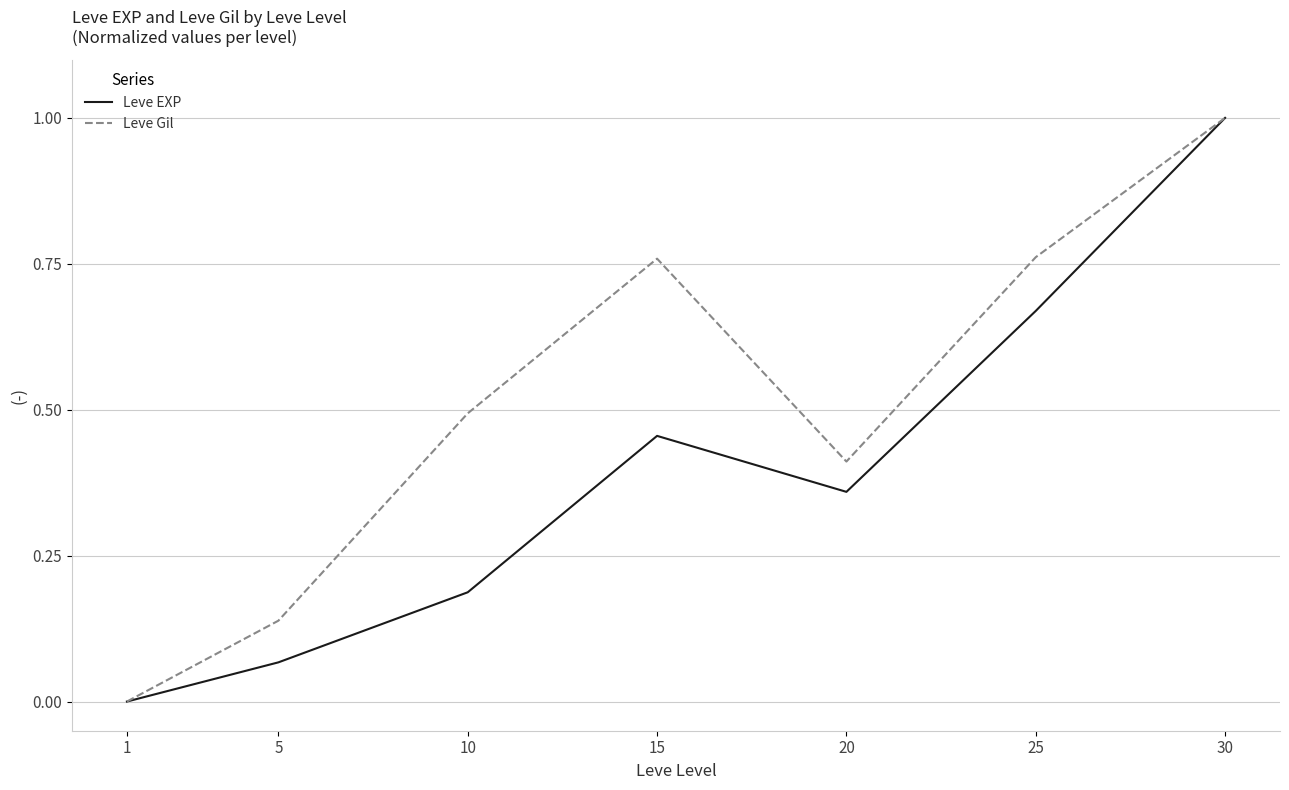

Rank the categories by Leve EXP value from lowest to highest.

1, 5, 10, 20, 15, 25, 30